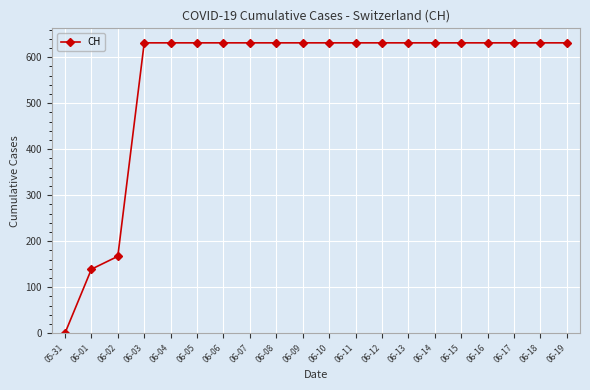

What is the value of the 20th point from the left?

631